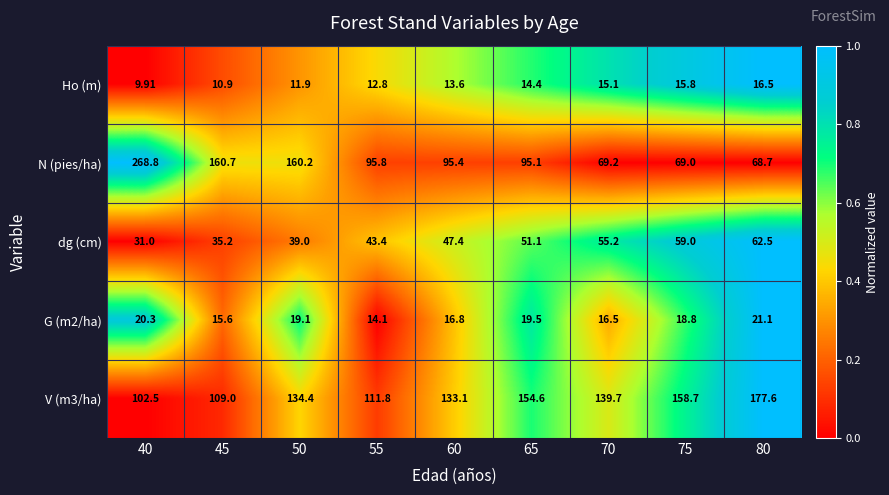

Which series changed the most between 45 and 80?

N (pies/ha)